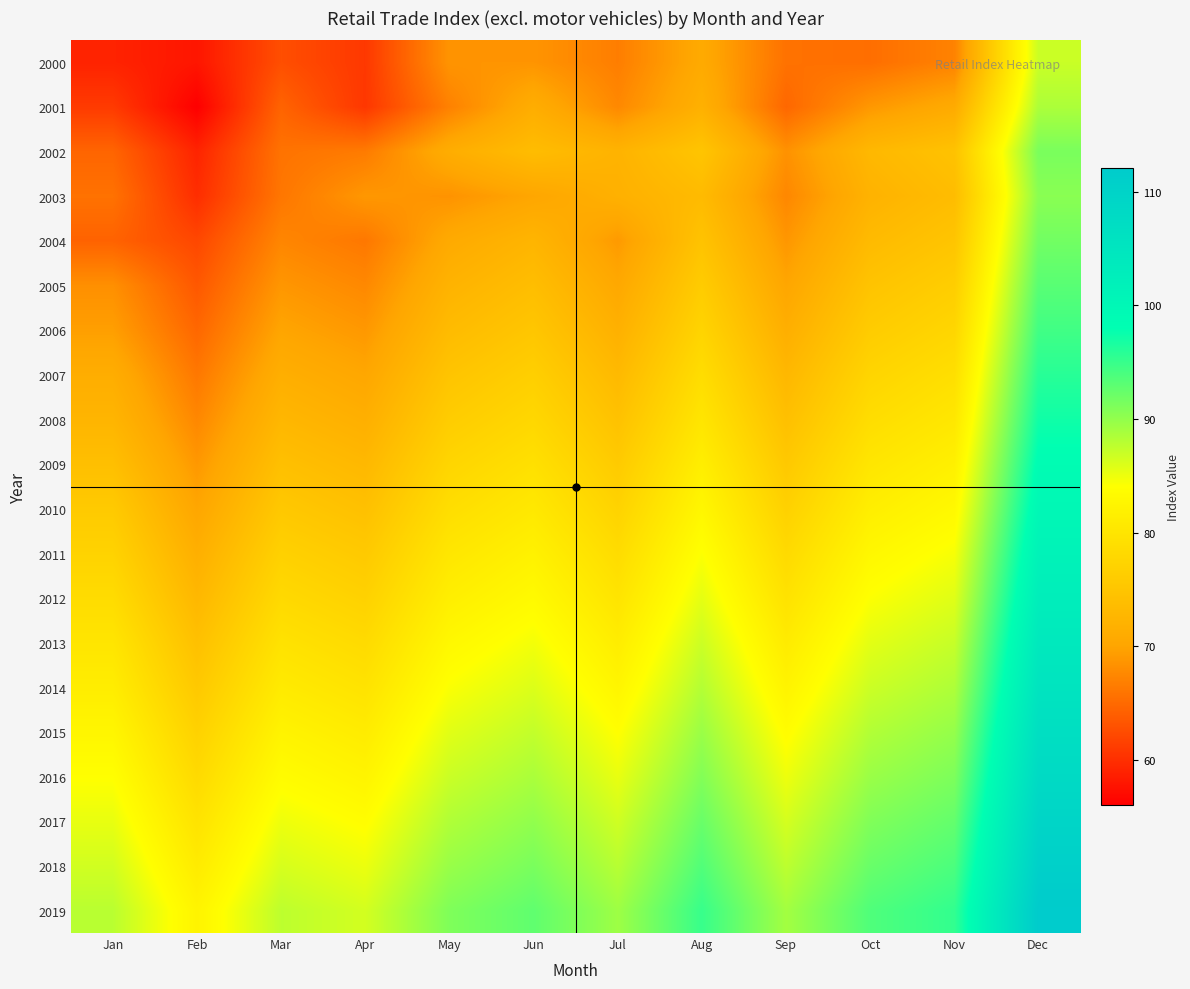

What is the total value across all series at Feb?

1388.9